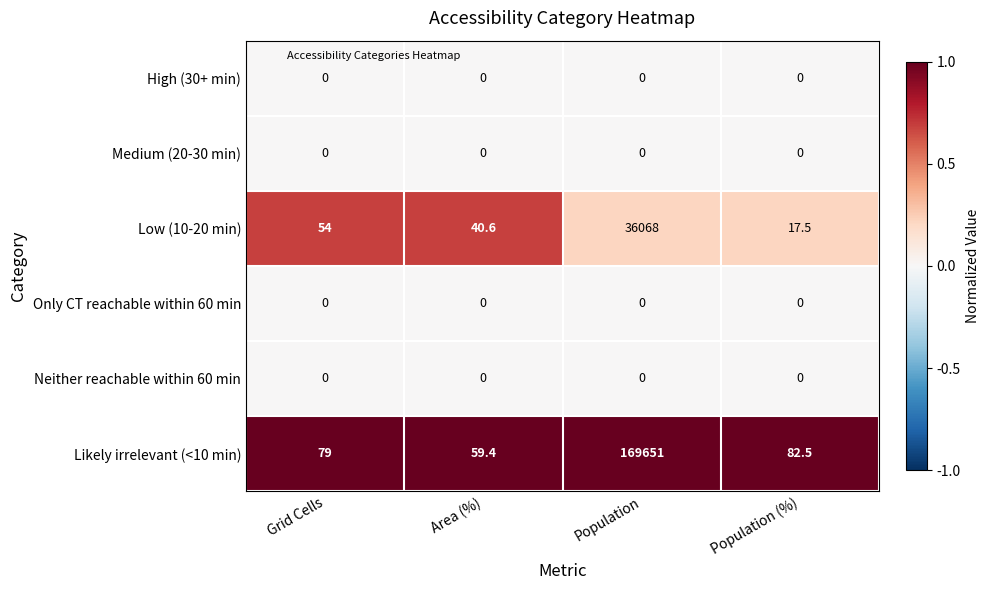

How many series are shown in this chart?

6